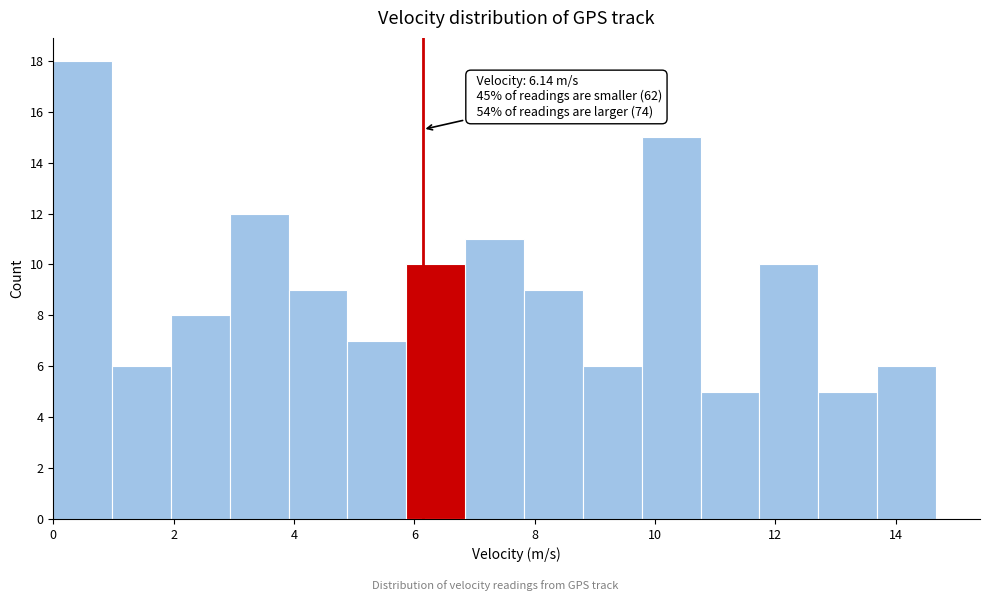

Over which range of the x-axis is the bar tallest?

0.0 to 1.0